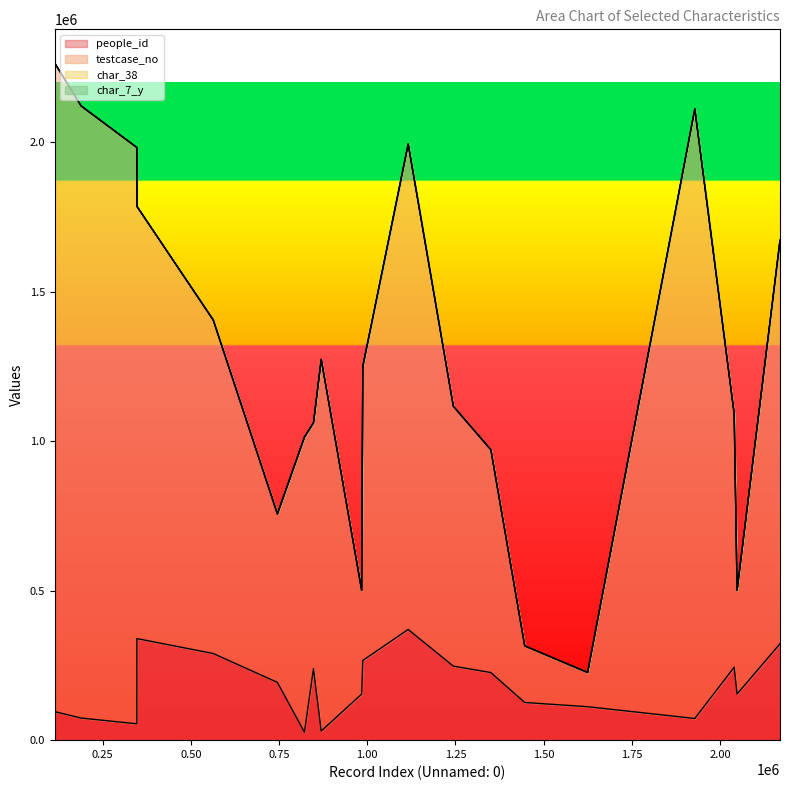

True or false: testcase_no and people_id intersect in this chart.

False